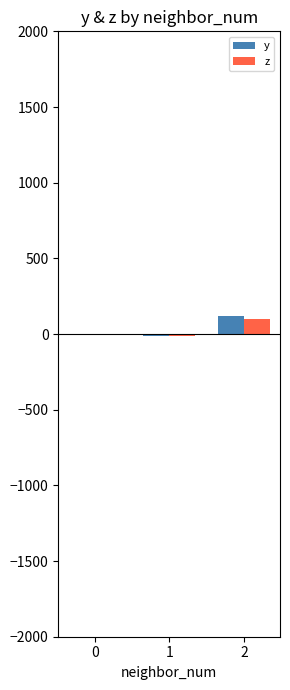

What is the sum of all z values?

87.4